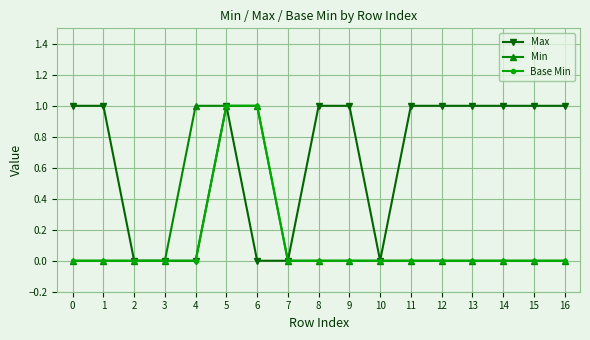

What is the total value across all series at 5?

3